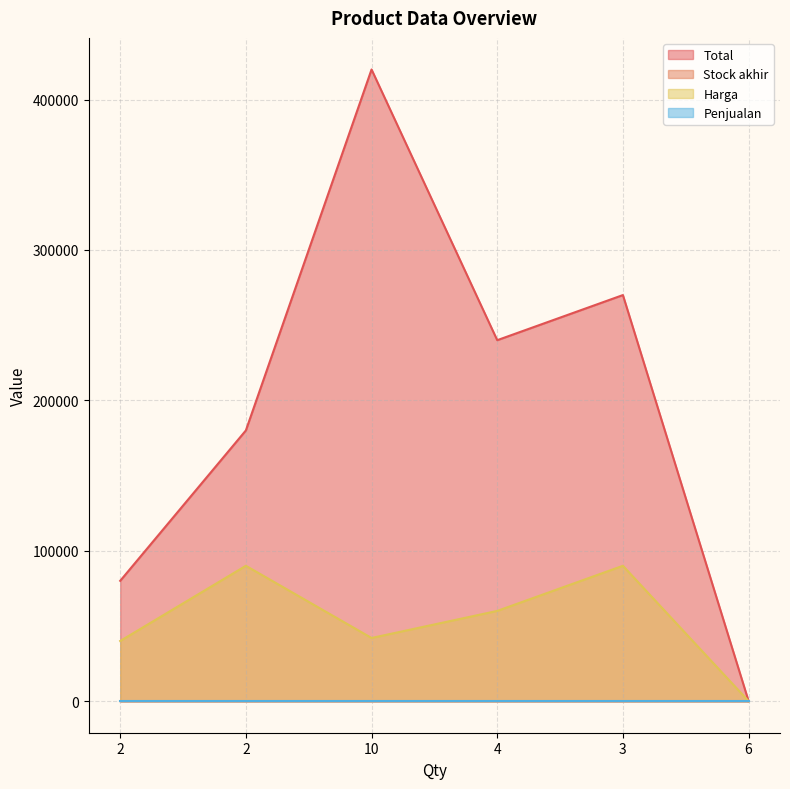

What is the difference between the Stock akhir values at 2 and 10?

8